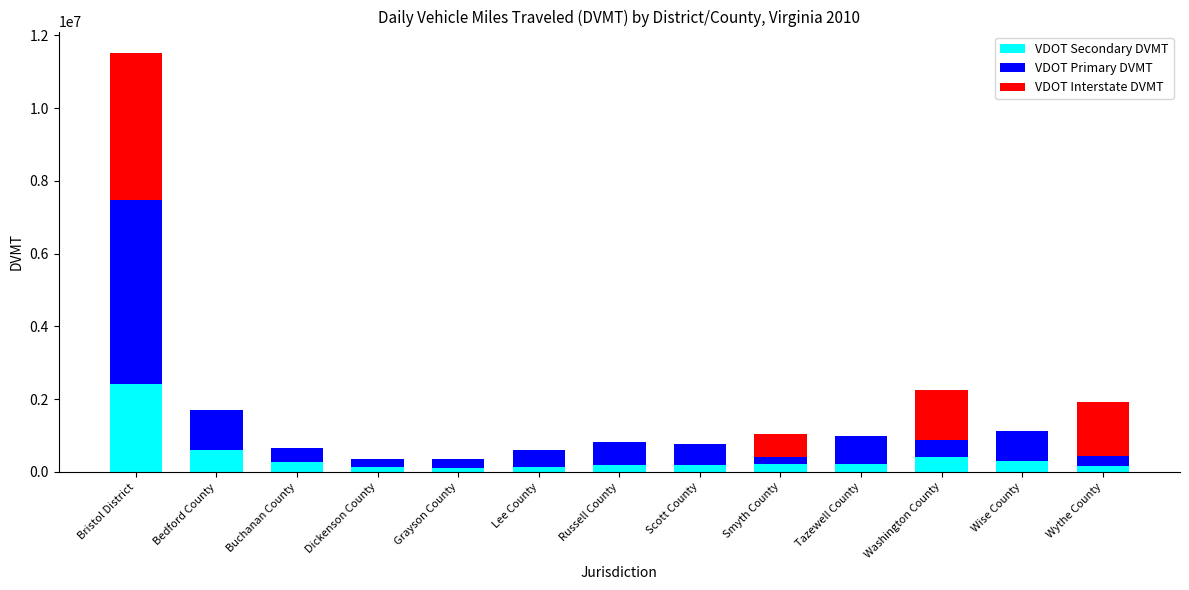

How many data points does each series have?

13